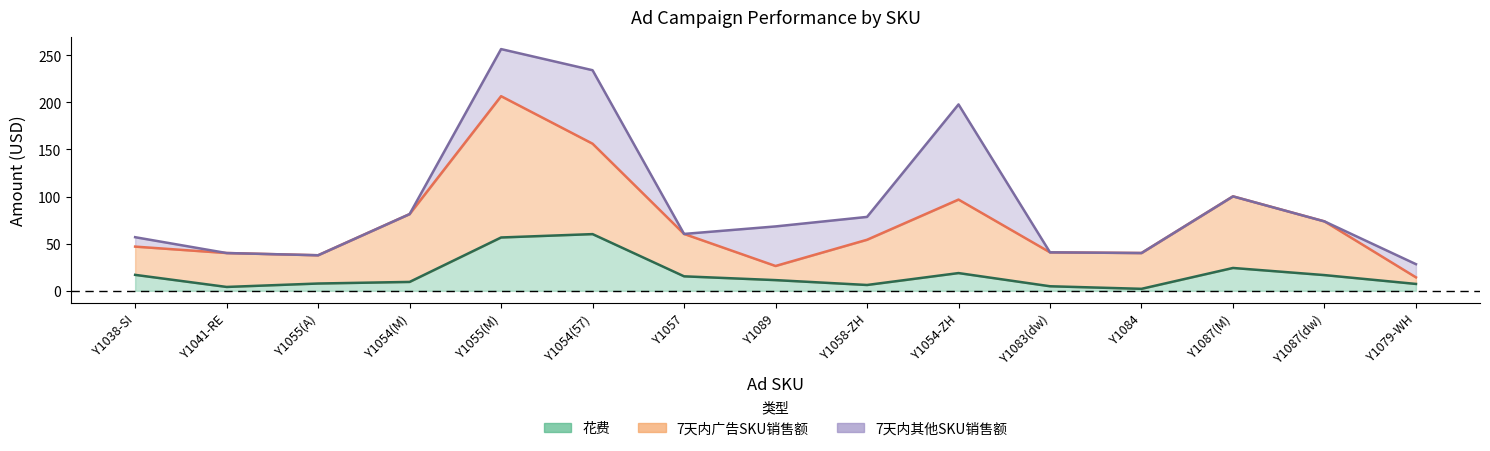

What is the sum of all 7天总销售额 values?

1394.5